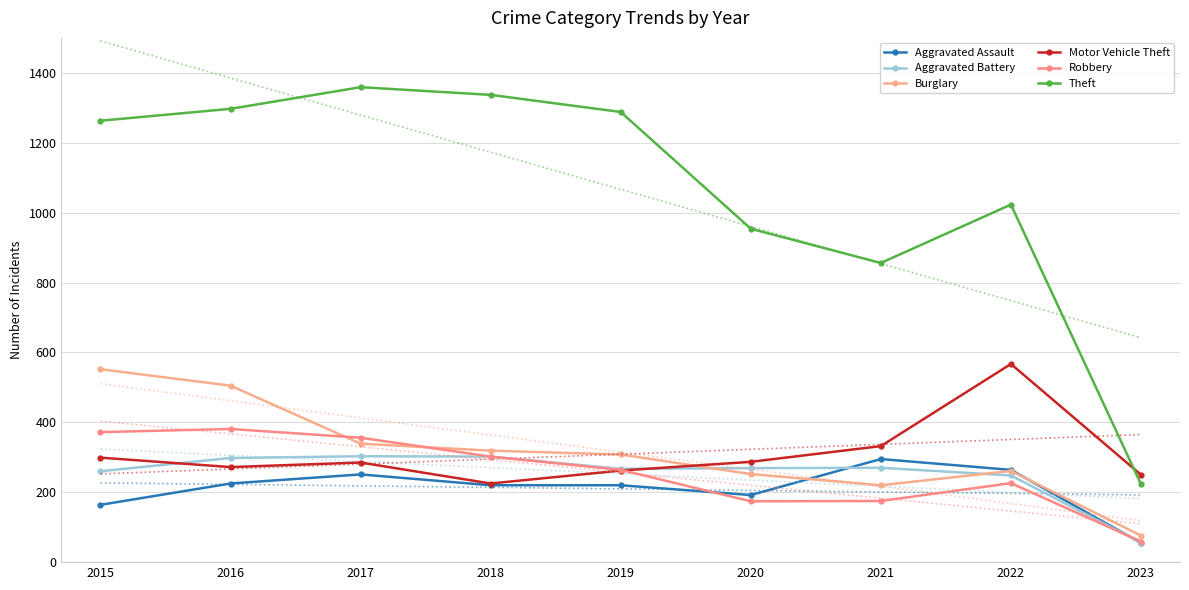

Which series has the widest spread of values?

Theft